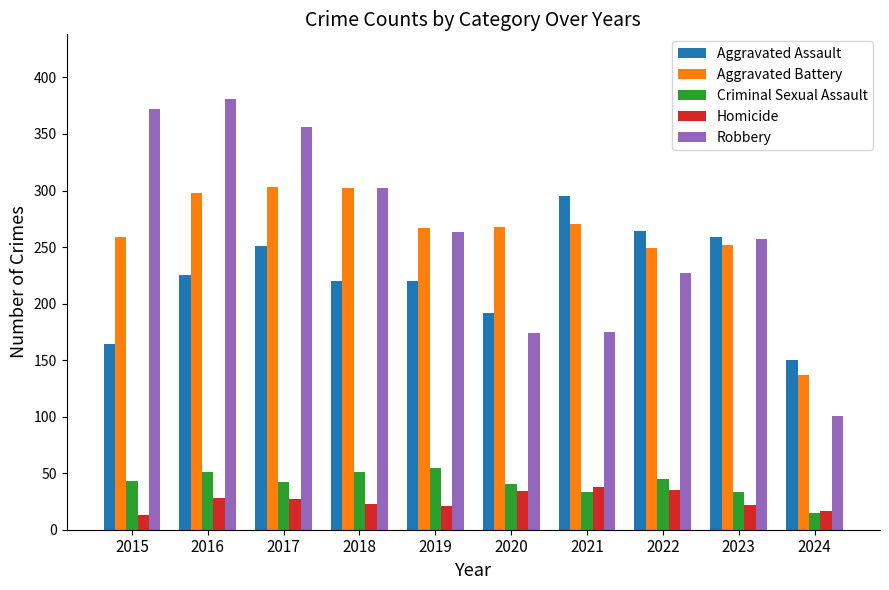

What is the difference between the second highest and minimum values in the Homicide series?

22